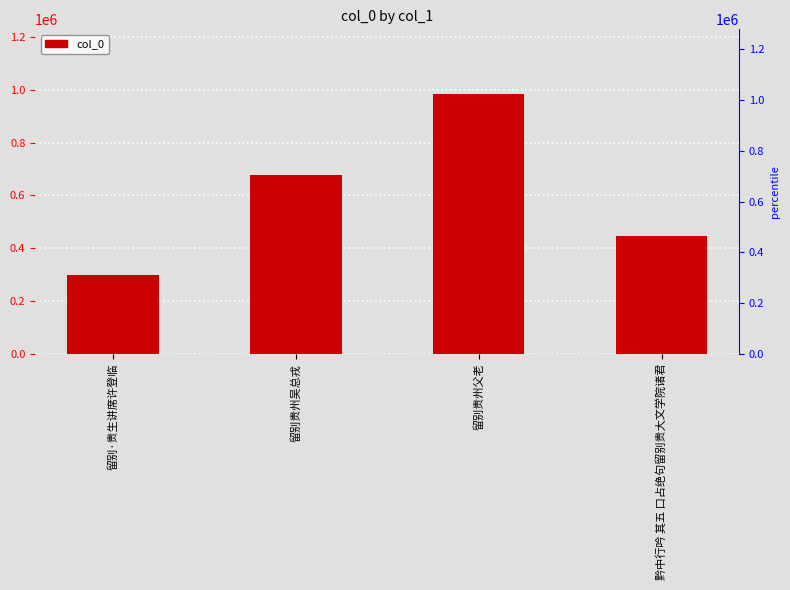

Is it true that the value at 留别贵州吴总戎 is 1166853?

False